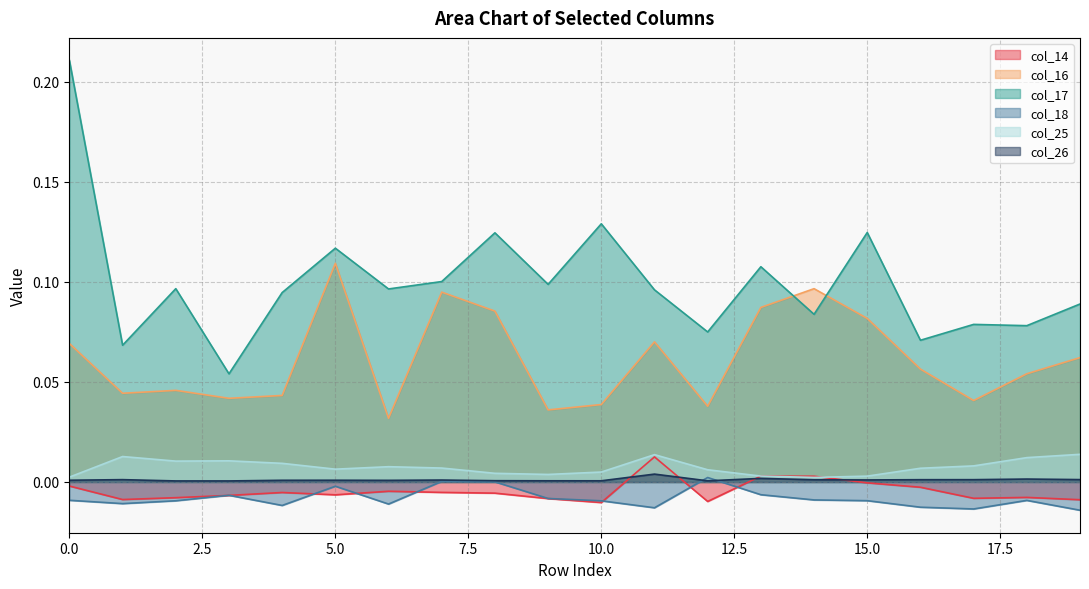

Reading left to right, list all the values displayed in this chart.

col_14: 0=-0.0	1=-0.0	2=-0.0	3=-0.0	4=-0.0	5=-0.0	6=-0.0	7=-0.0	8=-0.0	9=-0.0	10=-0.0	11=0.0	12=-0.0	13=0.0	14=0.0	15=-0.0	16=-0.0	17=-0.0	18=-0.0	19=-0.0
col_16: 0=0.1	1=0.0	2=0.0	3=0.0	4=0.0	5=0.1	6=0.0	7=0.1	8=0.1	9=0.0	10=0.0	11=0.1	12=0.0	13=0.1	14=0.1	15=0.1	16=0.1	17=0.0	18=0.1	19=0.1
col_17: 0=0.2	1=0.1	2=0.1	3=0.1	4=0.1	5=0.1	6=0.1	7=0.1	8=0.1	9=0.1	10=0.1	11=0.1	12=0.1	13=0.1	14=0.1	15=0.1	16=0.1	17=0.1	18=0.1	19=0.1
col_18: 0=-0.0	1=-0.0	2=-0.0	3=-0.0	4=-0.0	5=-0.0	6=-0.0	7=0.0	8=0.0	9=-0.0	10=-0.0	11=-0.0	12=0.0	13=-0.0	14=-0.0	15=-0.0	16=-0.0	17=-0.0	18=-0.0	19=-0.0
col_25: 0=0.0	1=0.0	2=0.0	3=0.0	4=0.0	5=0.0	6=0.0	7=0.0	8=0.0	9=0.0	10=0.0	11=0.0	12=0.0	13=0.0	14=0.0	15=0.0	16=0.0	17=0.0	18=0.0	19=0.0
col_26: 0=0.0	1=0.0	2=0.0	3=0.0	4=0.0	5=0.0	6=0.0	7=0.0	8=0.0	9=0.0	10=0.0	11=0.0	12=0.0	13=0.0	14=0.0	15=0.0	16=0.0	17=0.0	18=0.0	19=0.0